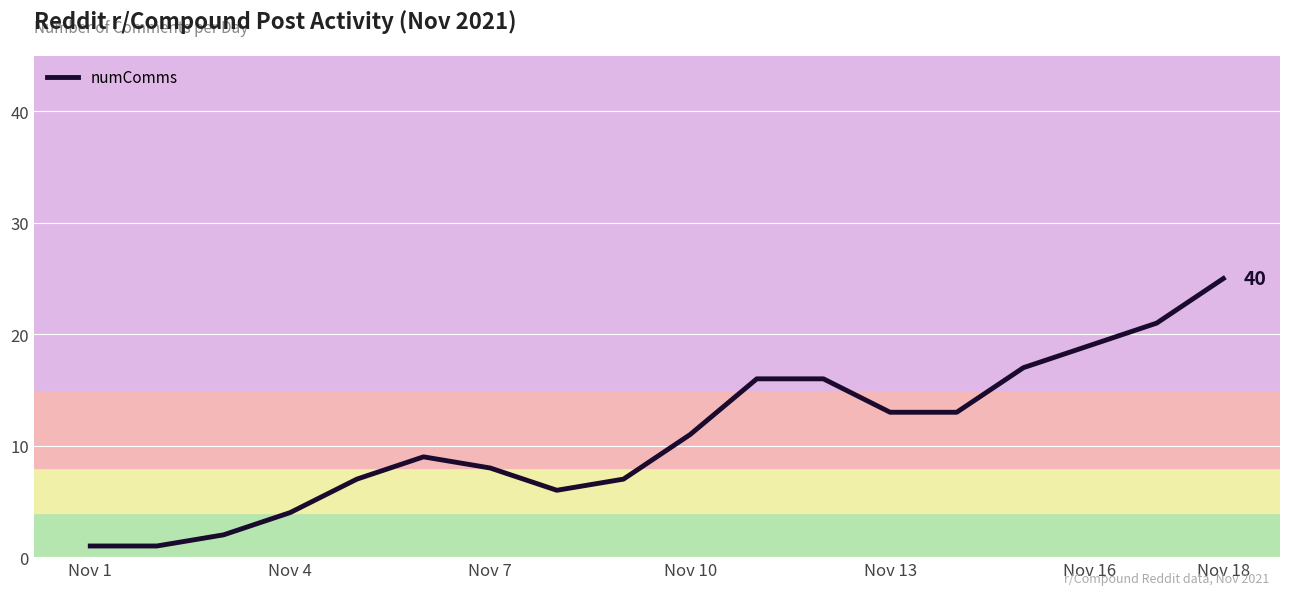

What is the greatest value displayed?

25